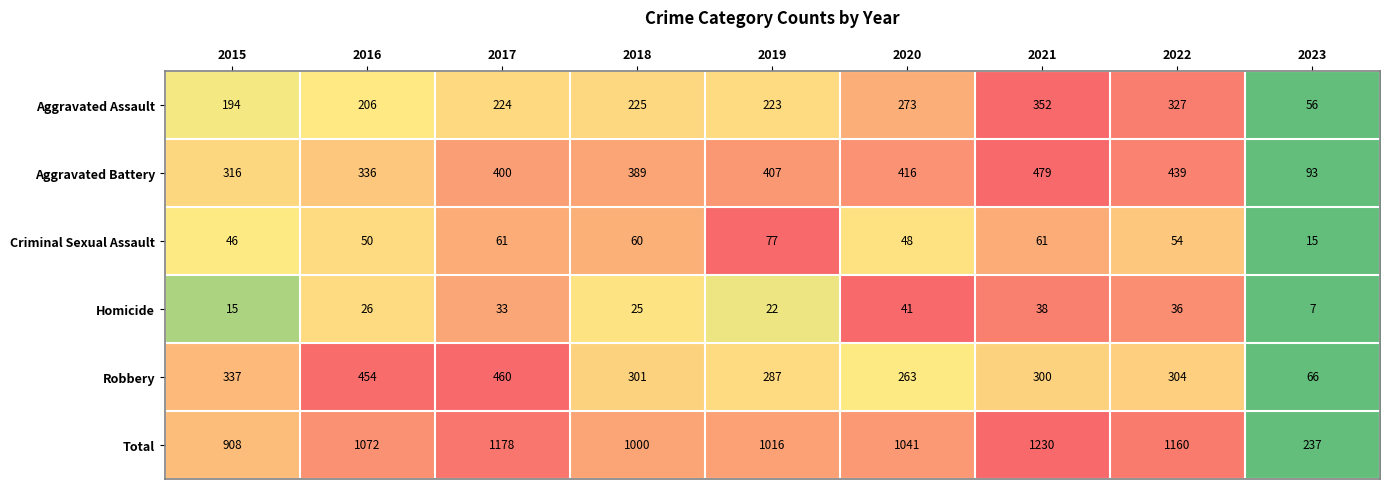

Which series has the widest spread of values?

Total